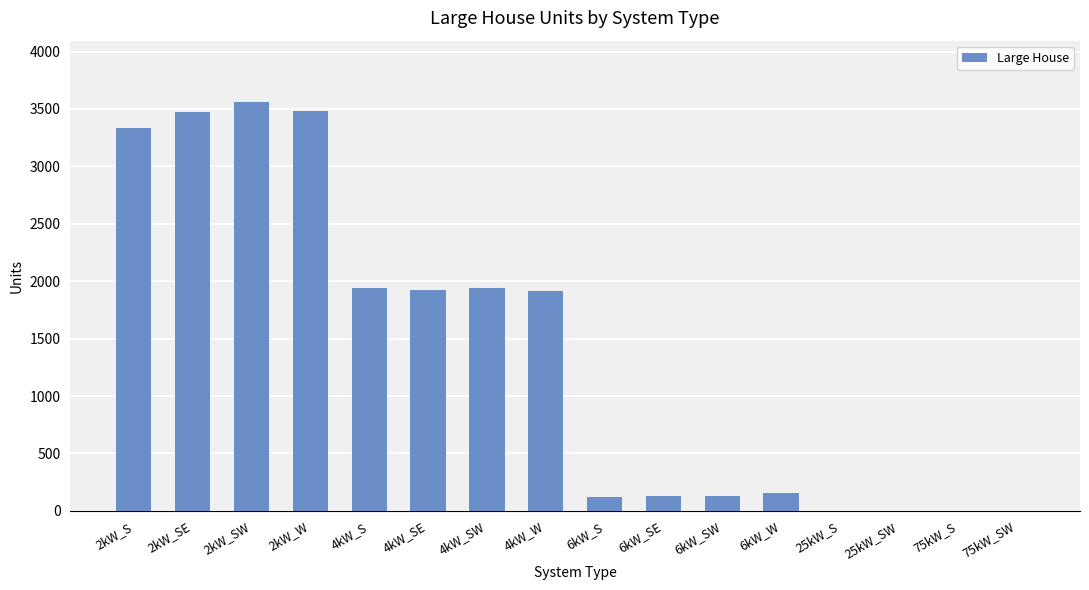

What is the greatest value displayed?

3561